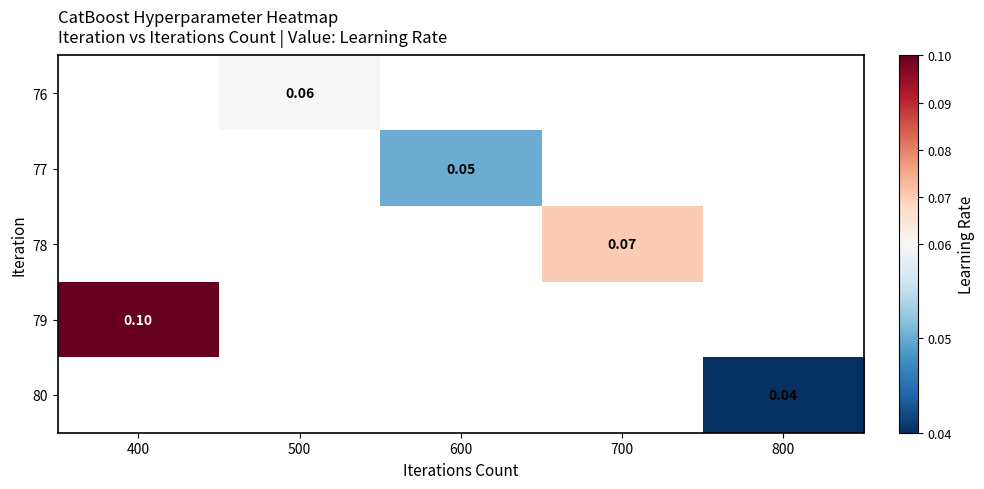

How many distinct data groups are displayed?

5